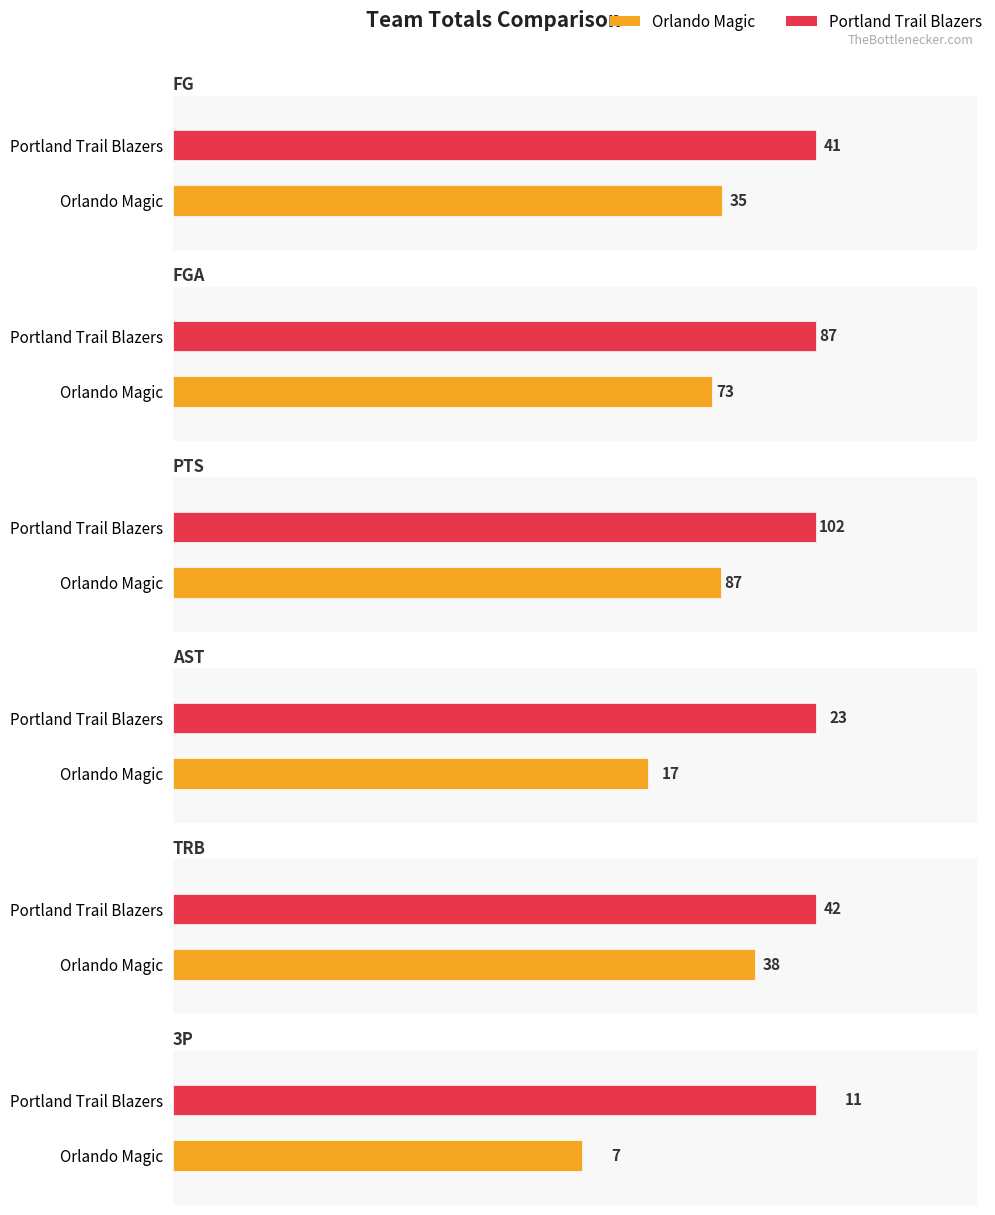

Which series changed the most between Orlando Magic and Portland Trail Blazers?

PTS